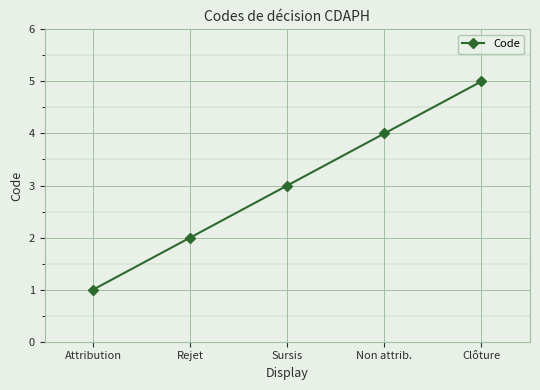

List the labels in order of value, smallest first.

Attribution, Rejet, Sursis, Non attrib., Clôture